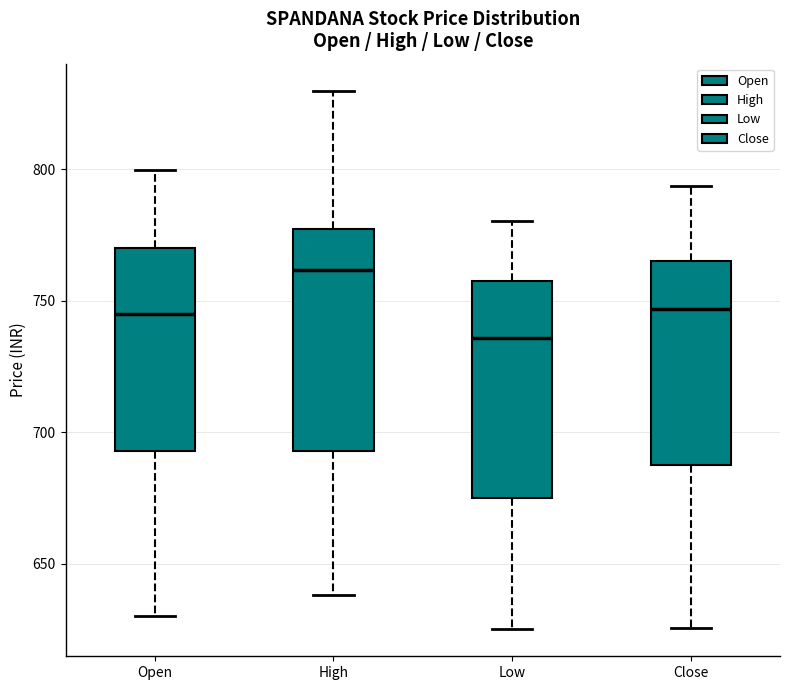

Reading left to right, read every box against the y-axis: the position of its median line, the range the box covers, and the ends of its whiskers. The values are not printed on the chart, so give them approximately, as read against the axis.

Open: median 745, box 695 to 770, whiskers 630 to 800
High: median 760, box 695 to 775, whiskers 640 to 830
Low: median 735, box 675 to 760, whiskers 625 to 780
Close: median 745, box 685 to 765, whiskers 625 to 795